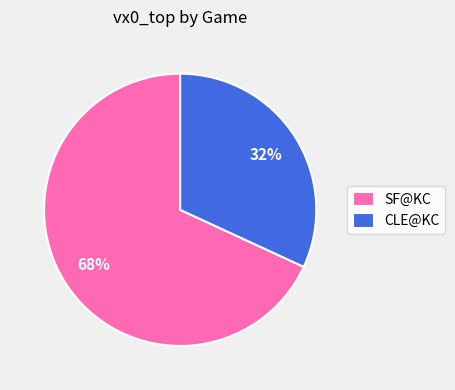

Is it true that CLE@KC is 41% of the pie?

False